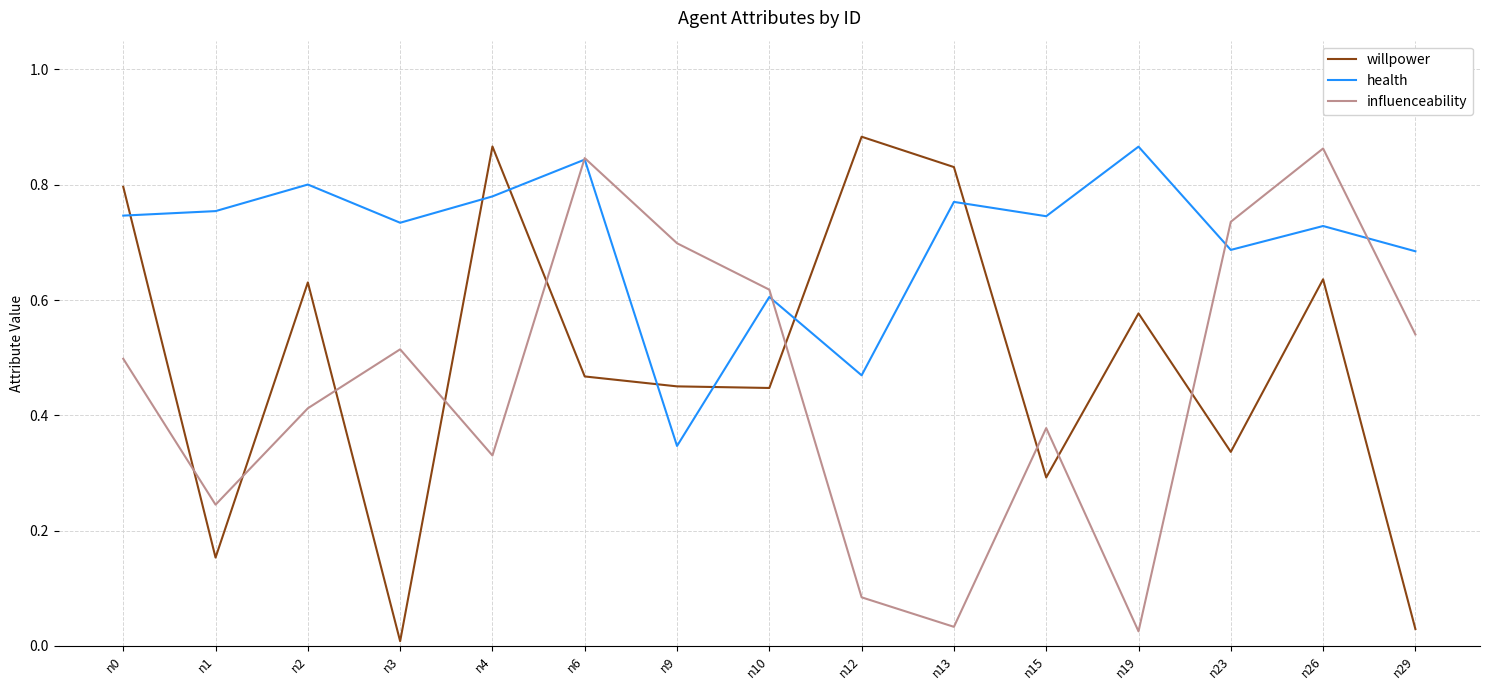

Which series has the largest total across all categories?

health